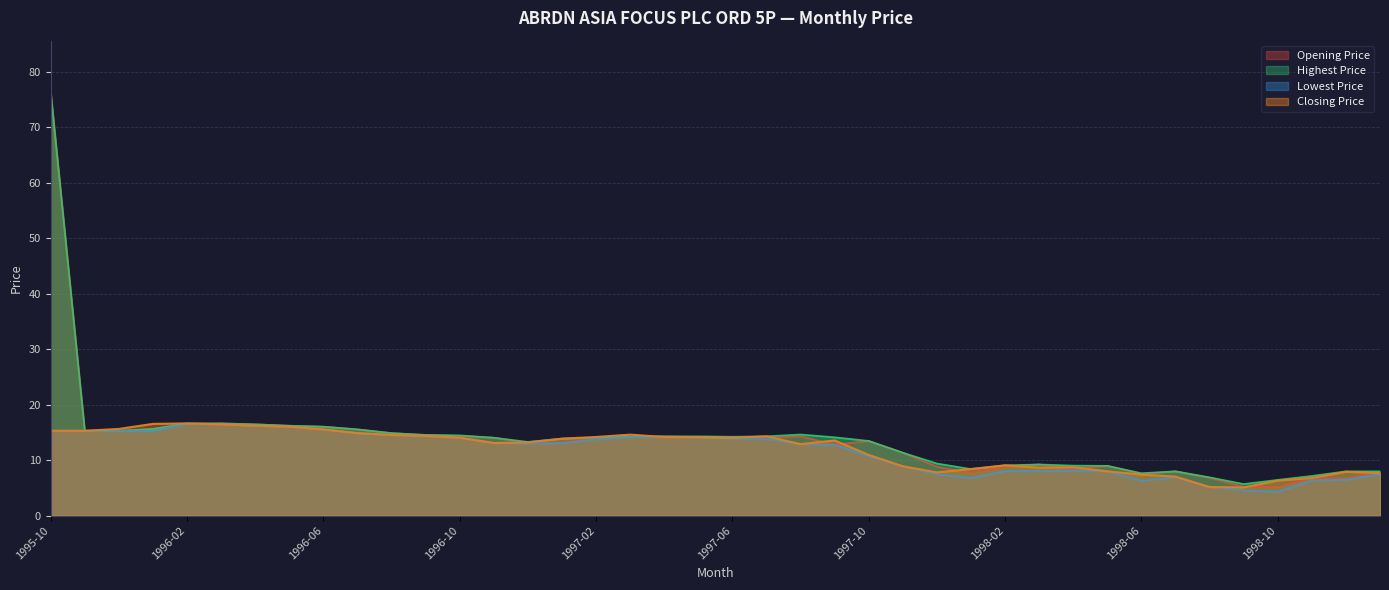

Is it true that Lowest Price equals 12.0 at 1999-01?

False